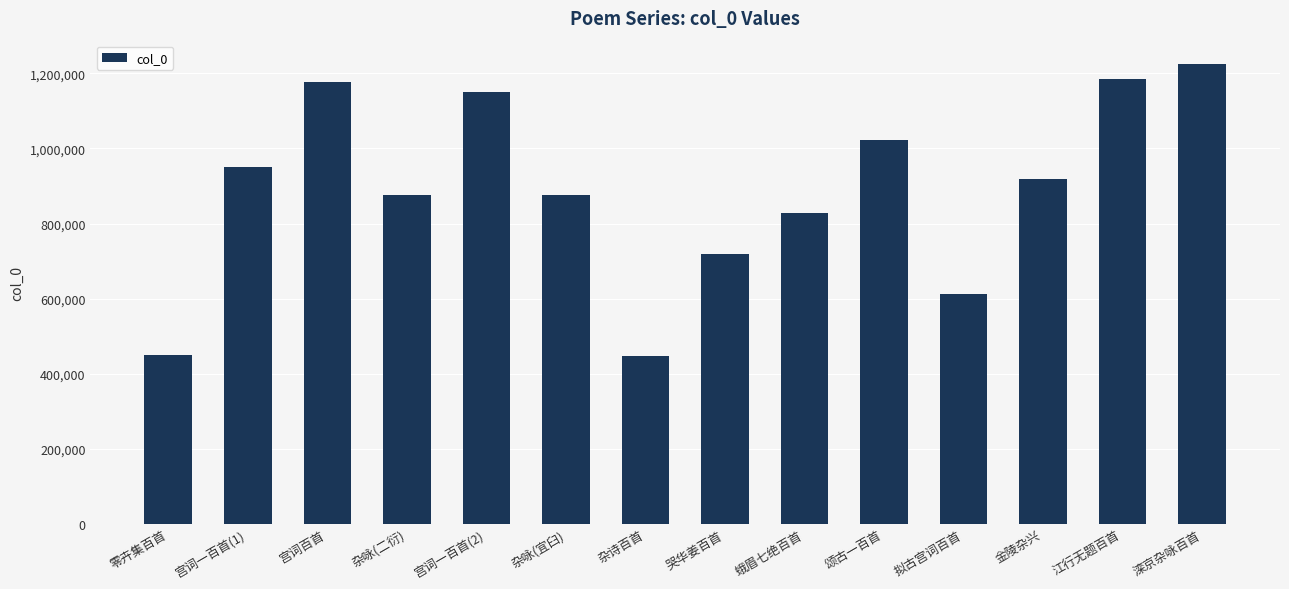

What is the label of the 2nd bar from the left?

宫词一百首(1)